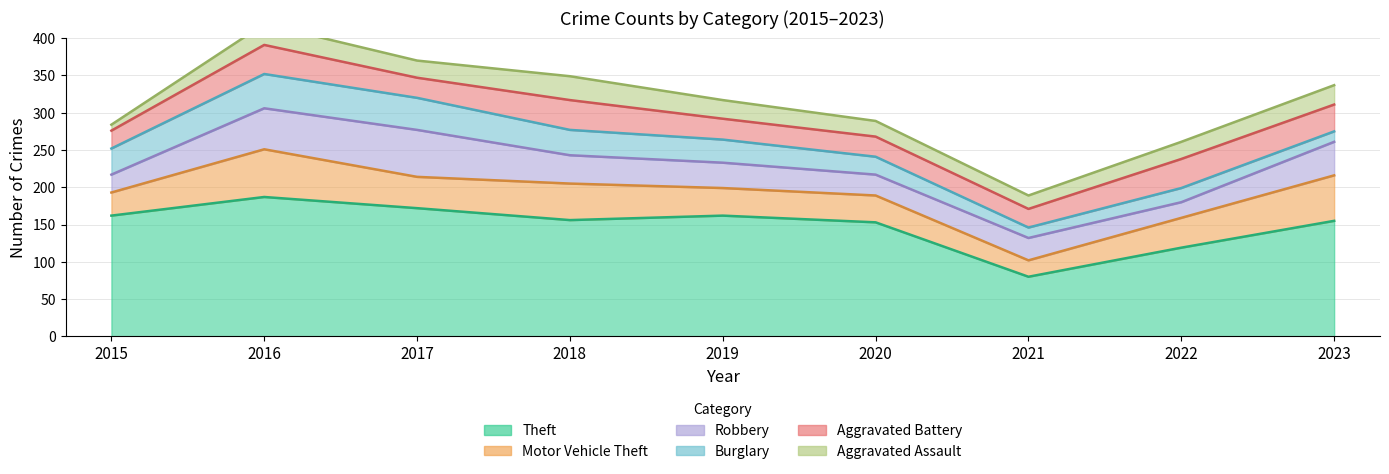

In Aggravated Assault, how many points are higher than both neighbors (excluding endpoints)?

2